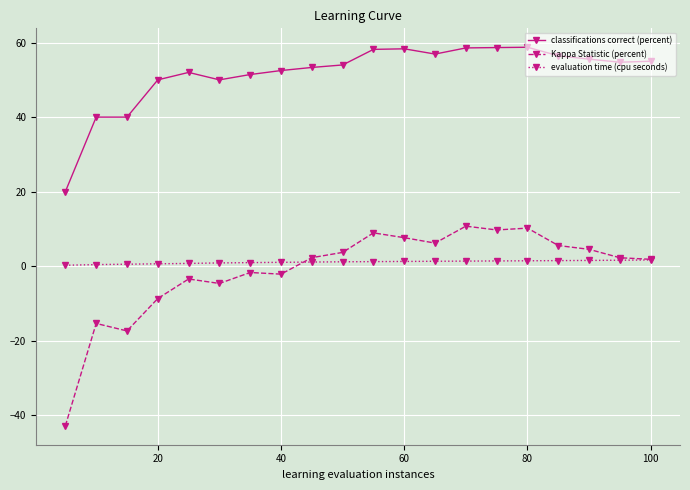

How many lines are shown in the chart?

3